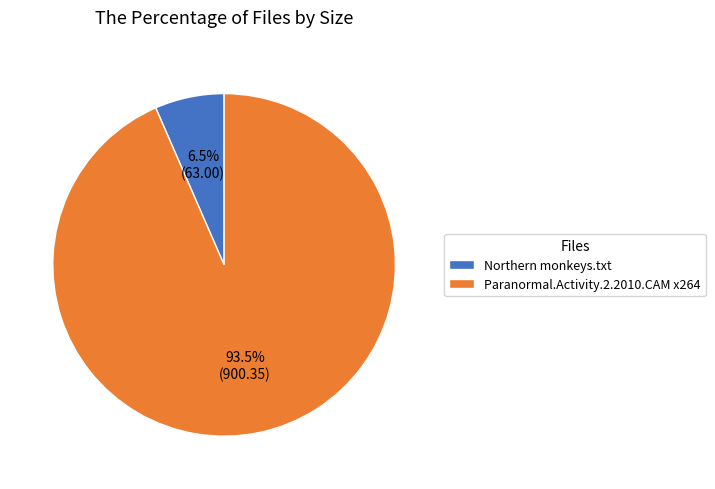

Is it true that Northern monkeys.txt is 13% of the pie?

False